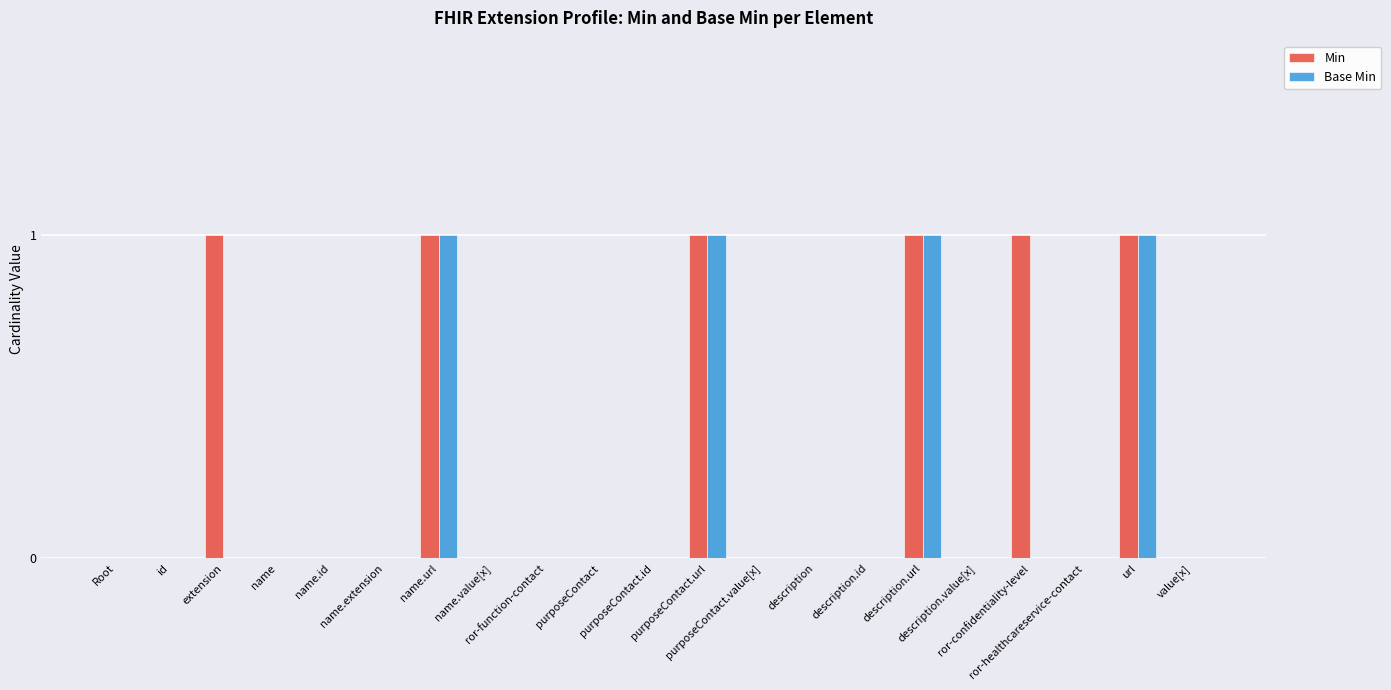

What is the total value across all series at purposeContact.url?

2